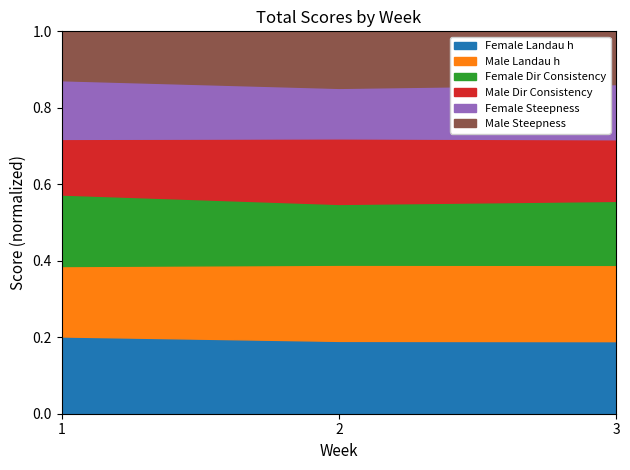

At how many categories does at least one series exceed 0?

3